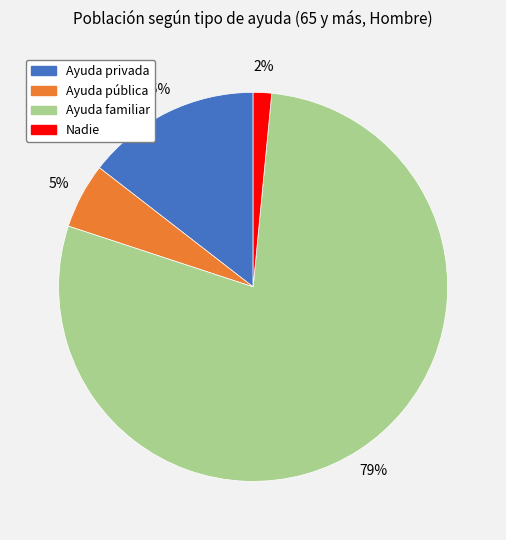

Is it true that Nadie is 16% of the pie?

False